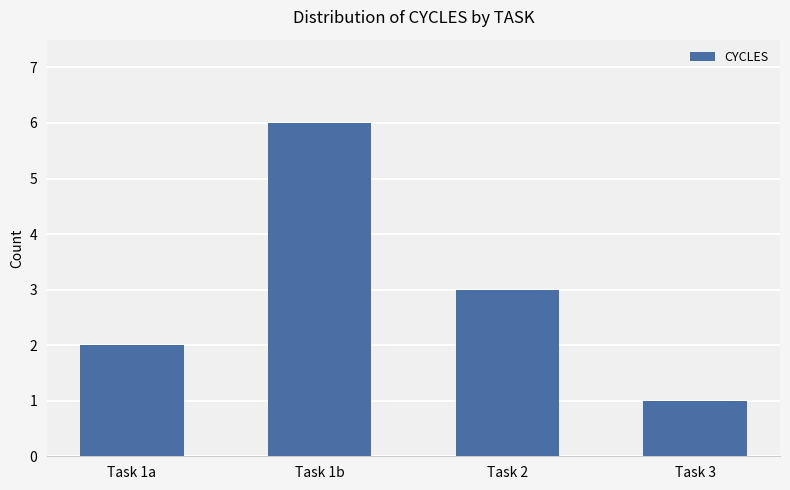

What is the difference between the values at Task 1a and Task 2?

1